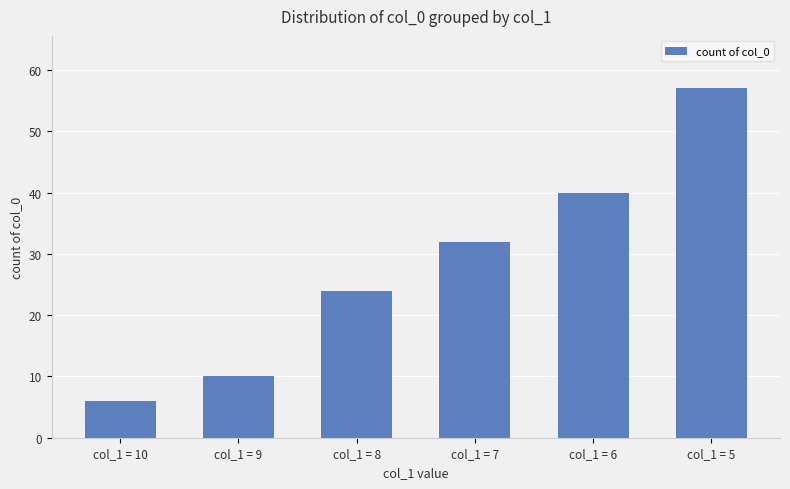

What is the minimum value shown in the chart?

6